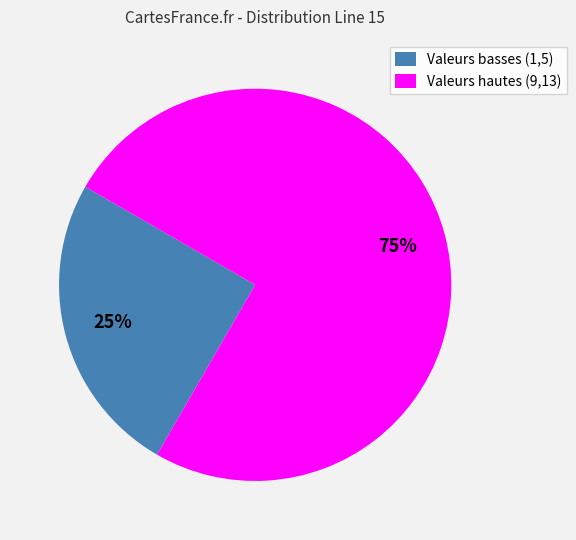

Is there a majority slice in this chart?

Yes